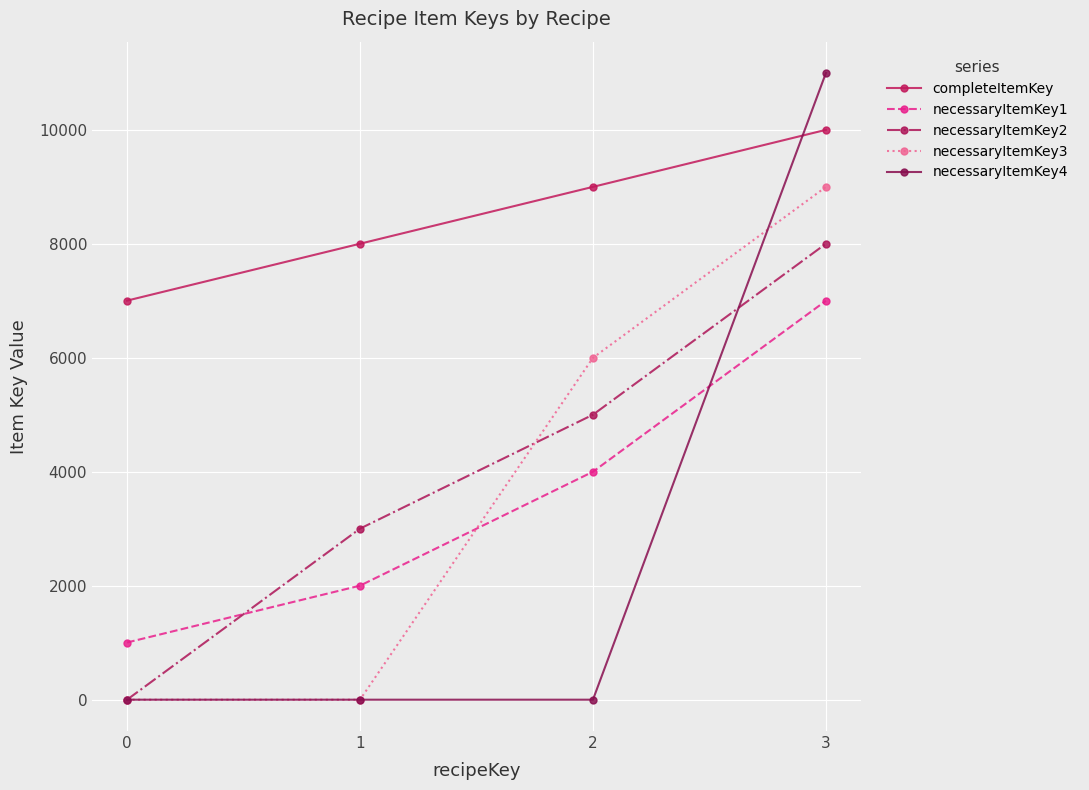

How many lines are shown in the chart?

5